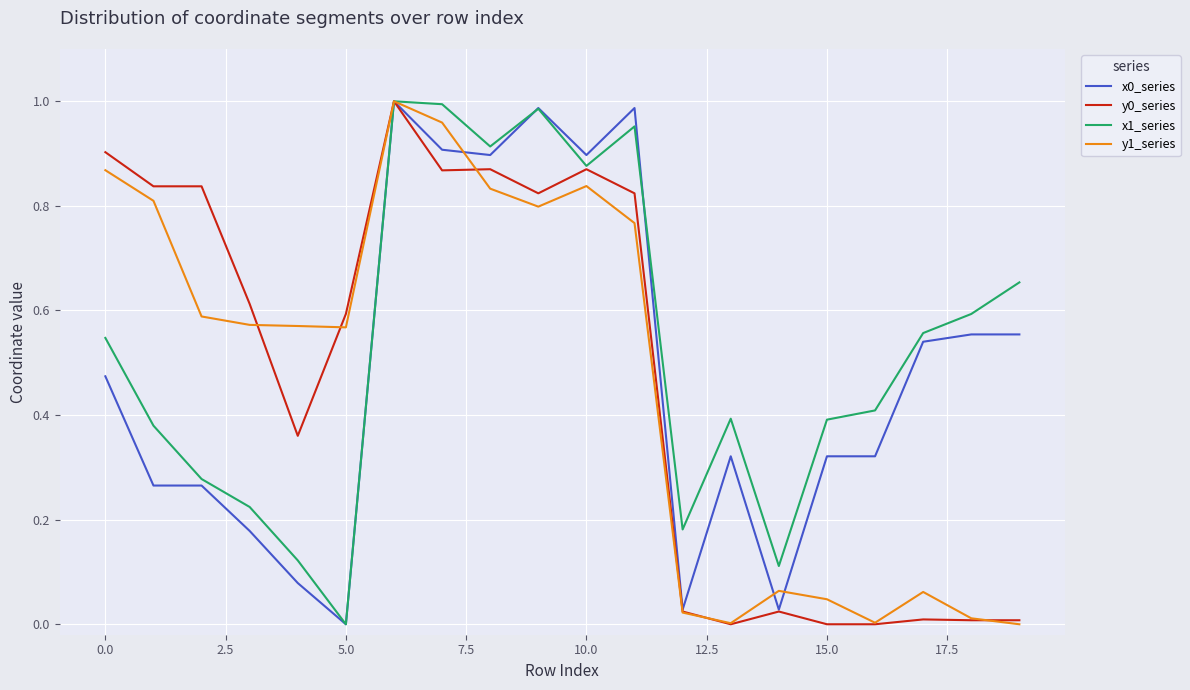

How many lines are shown in the chart?

4